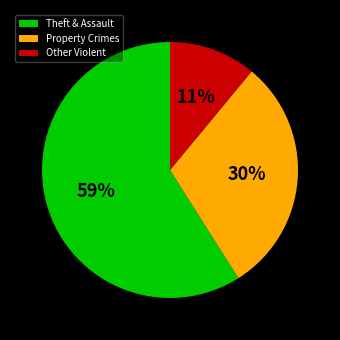

Approximately how many times larger is the value at Theft & Assault compared to Property Crimes?

2.0